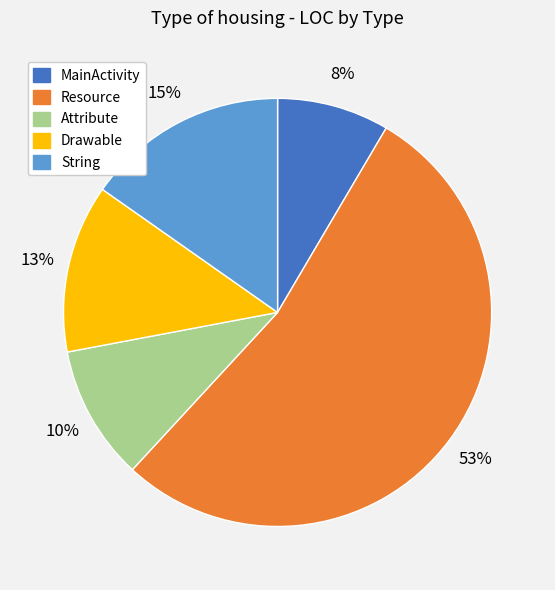

Which category has the smallest portion of the pie?

MainActivity